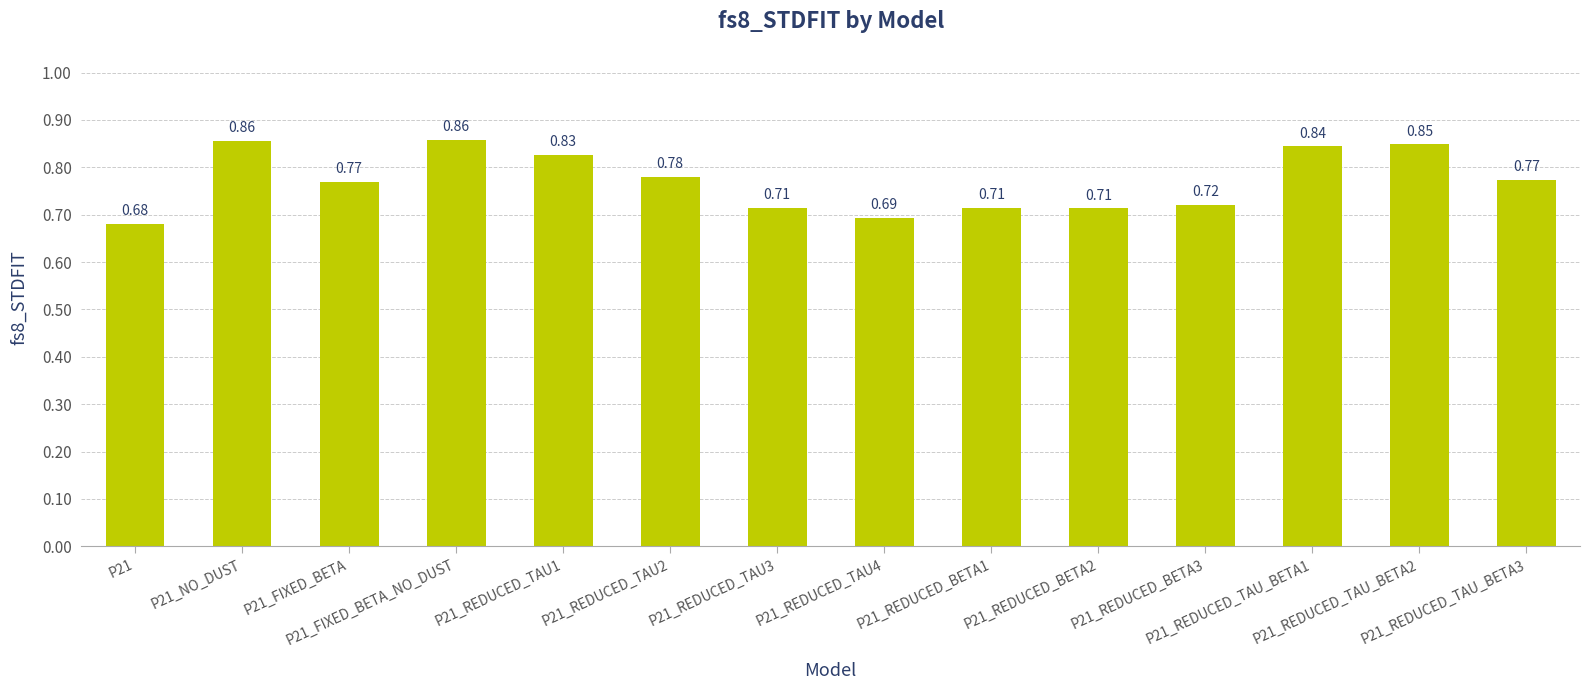

What is the sum of all values?

10.8